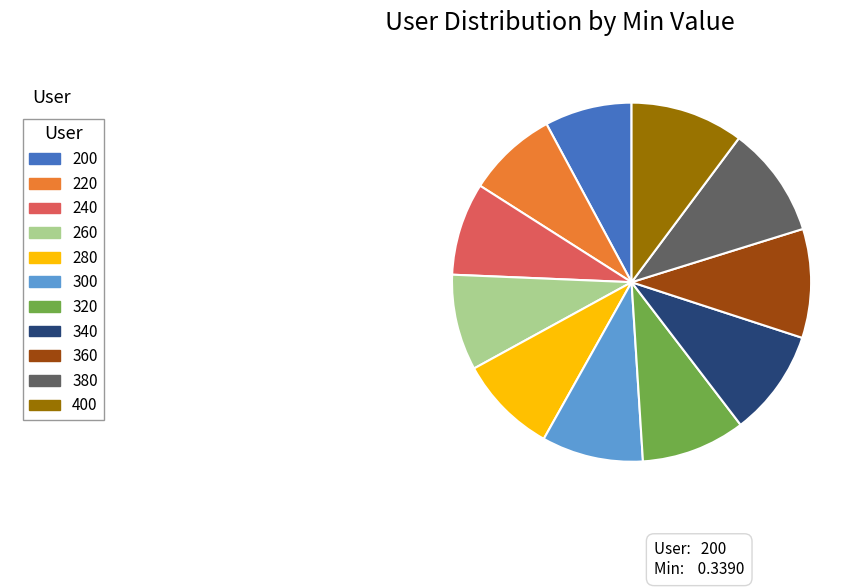

Is there a majority slice in this chart?

No